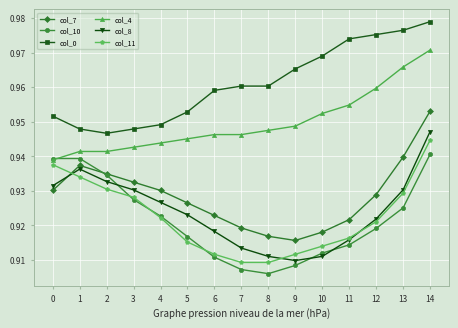

Which label corresponds to the largest value in the chart?

14